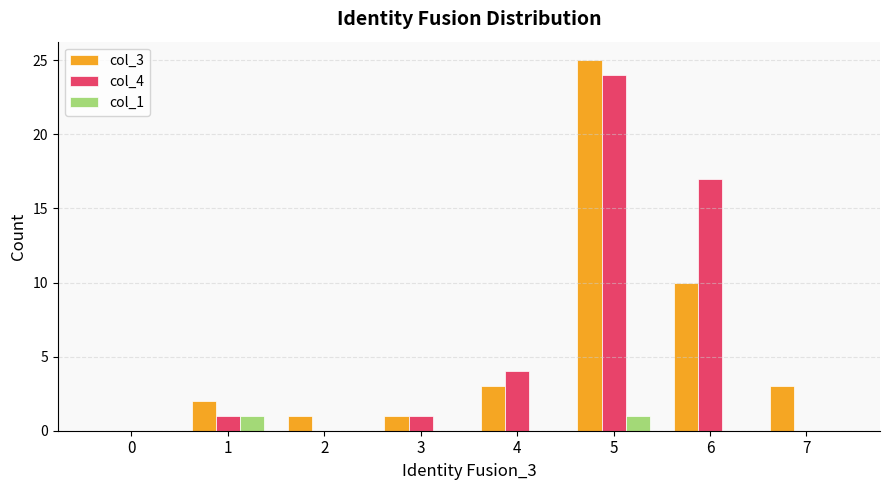

What is the maximum value for col_1?

1